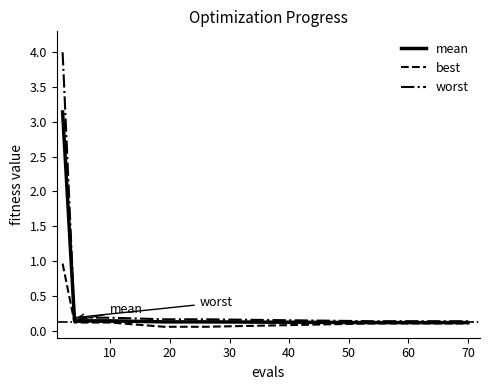

What is the greatest value displayed?

4.0